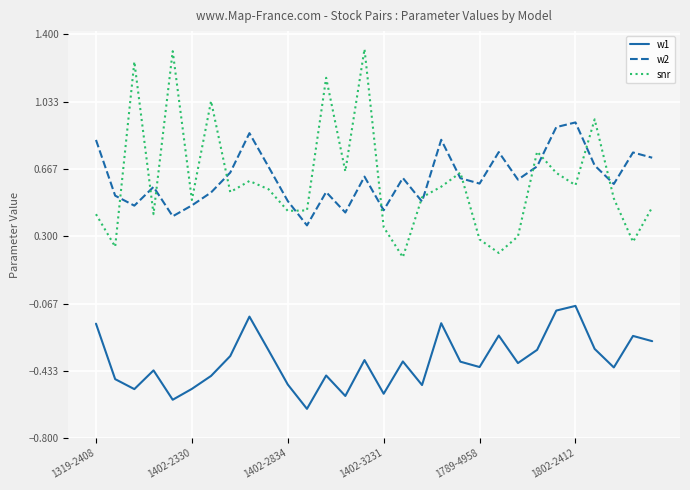

List the series in order of their peak value, lowest first.

w1, w2, snr